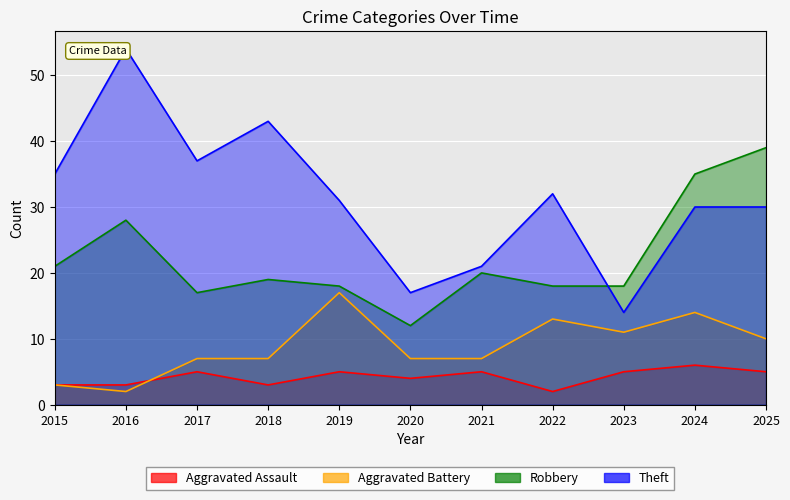

How many lines are shown in the chart?

4